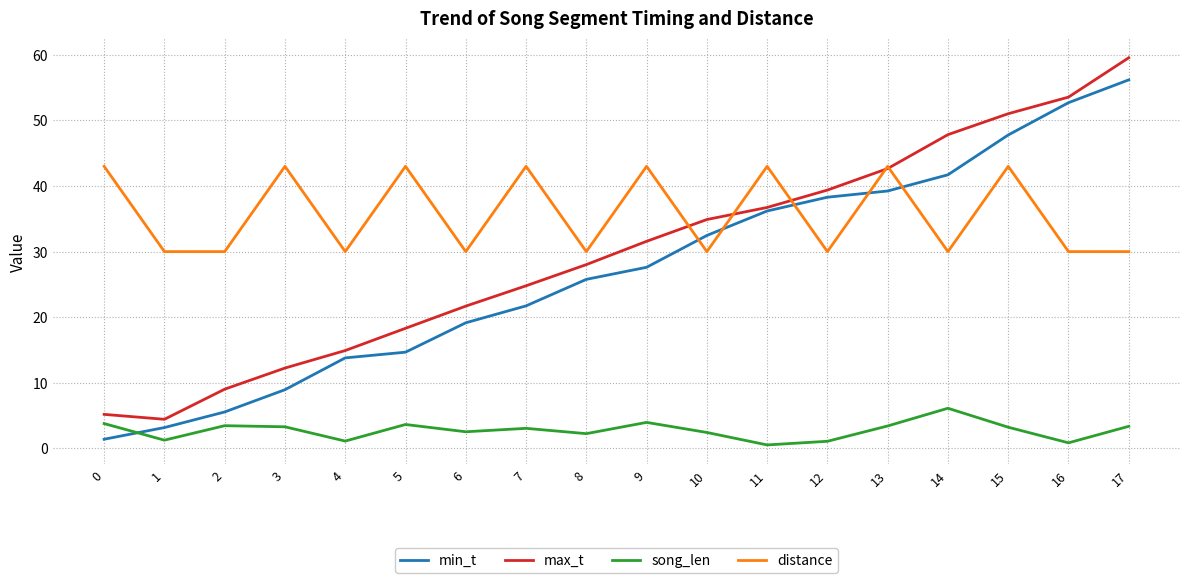

True or false: song_len and distance intersect in this chart.

False